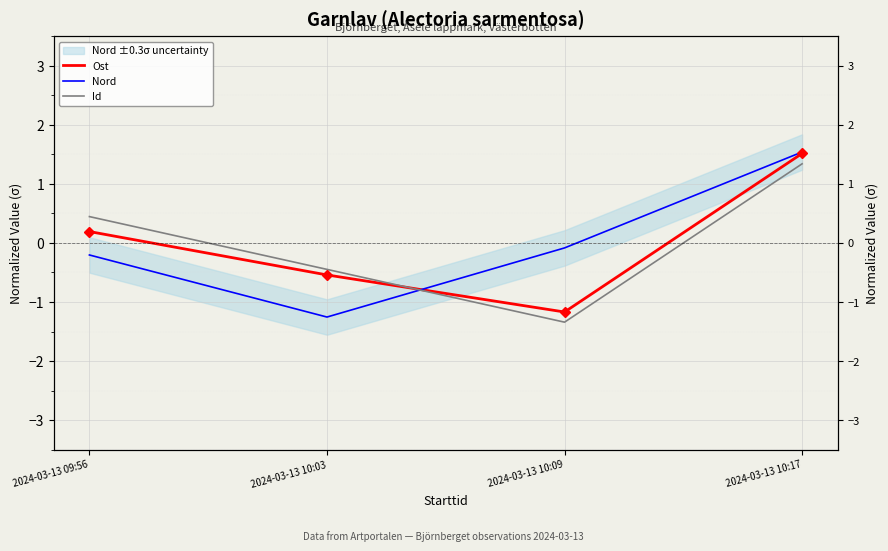

Where do Nord and Id first cross each other?

2024-03-13 10:03 and 2024-03-13 10:09